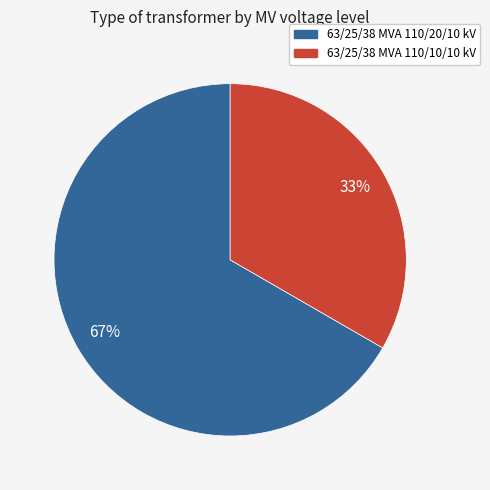

Does any single category account for the majority?

Yes